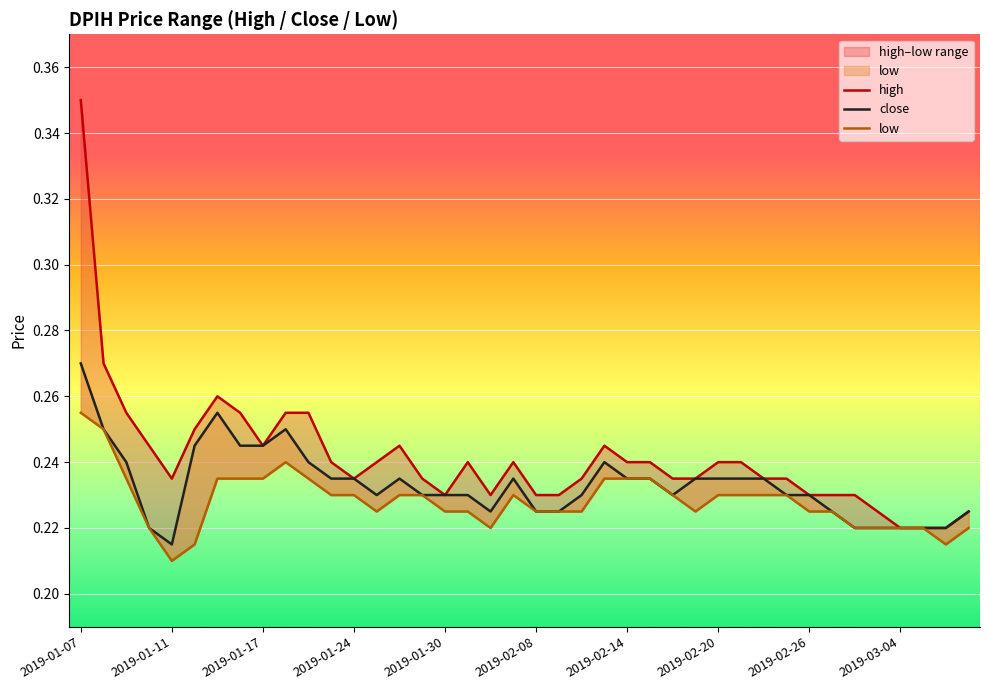

At which label does low reach its peak?

2019-01-07